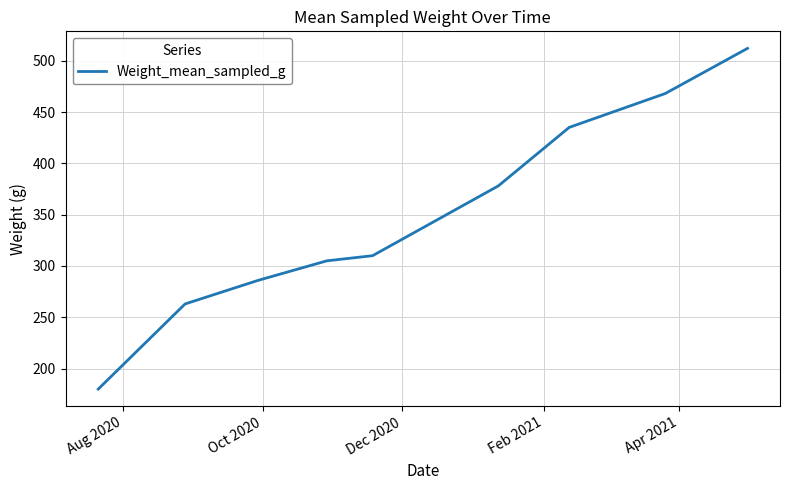

Is this an area chart (filled region under the line)?

No